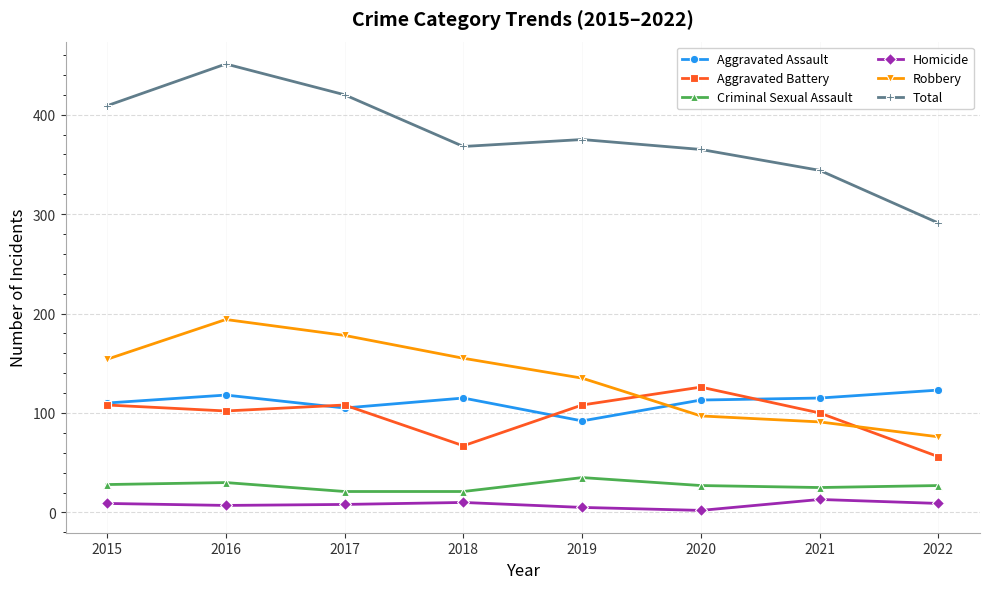

What is the approximate value of Total at 2021?

344